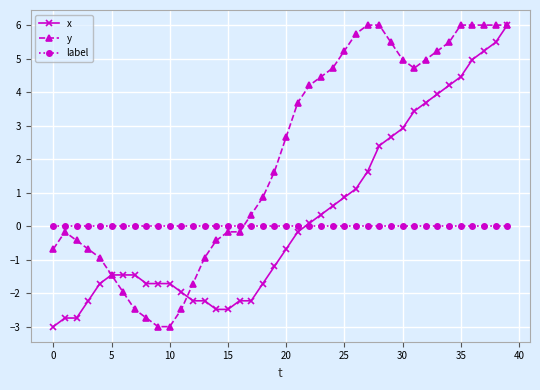

What is the maximum value shown in the chart?

6.0